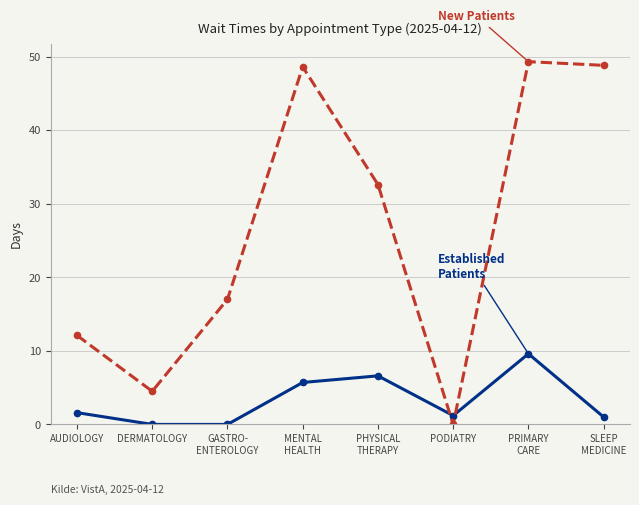

Count the number of data series in this chart.

2